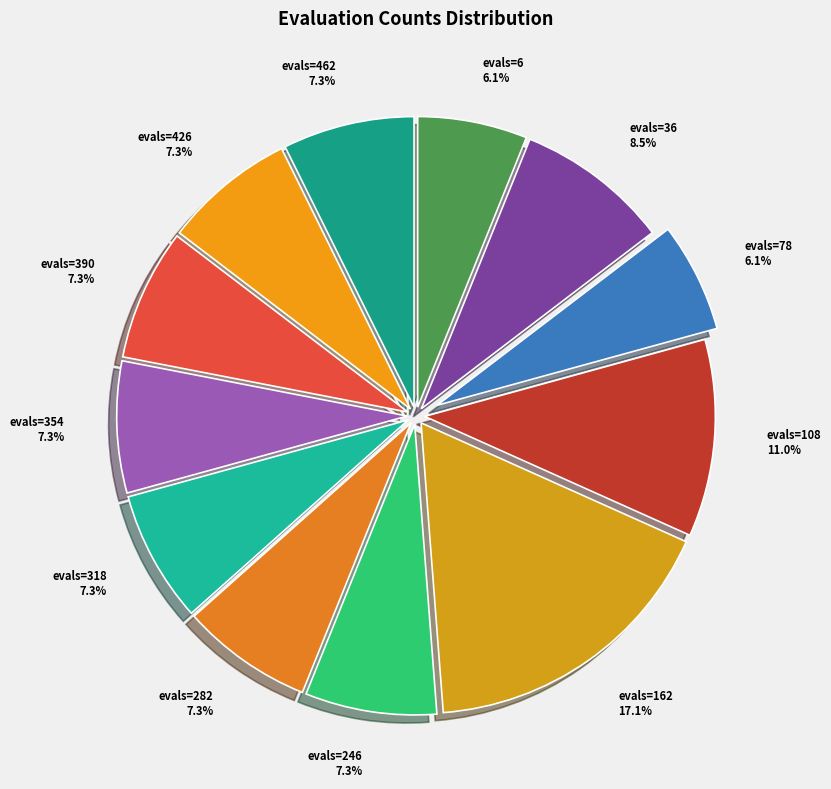

Does any single category account for the majority?

No